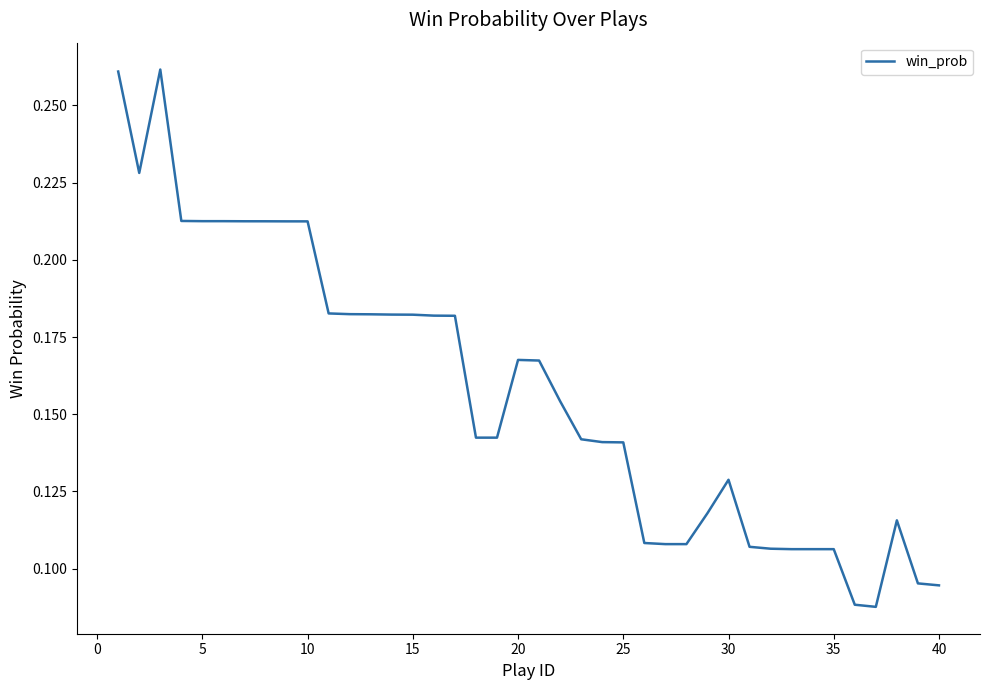

What is the minimum value shown in the chart?

0.1